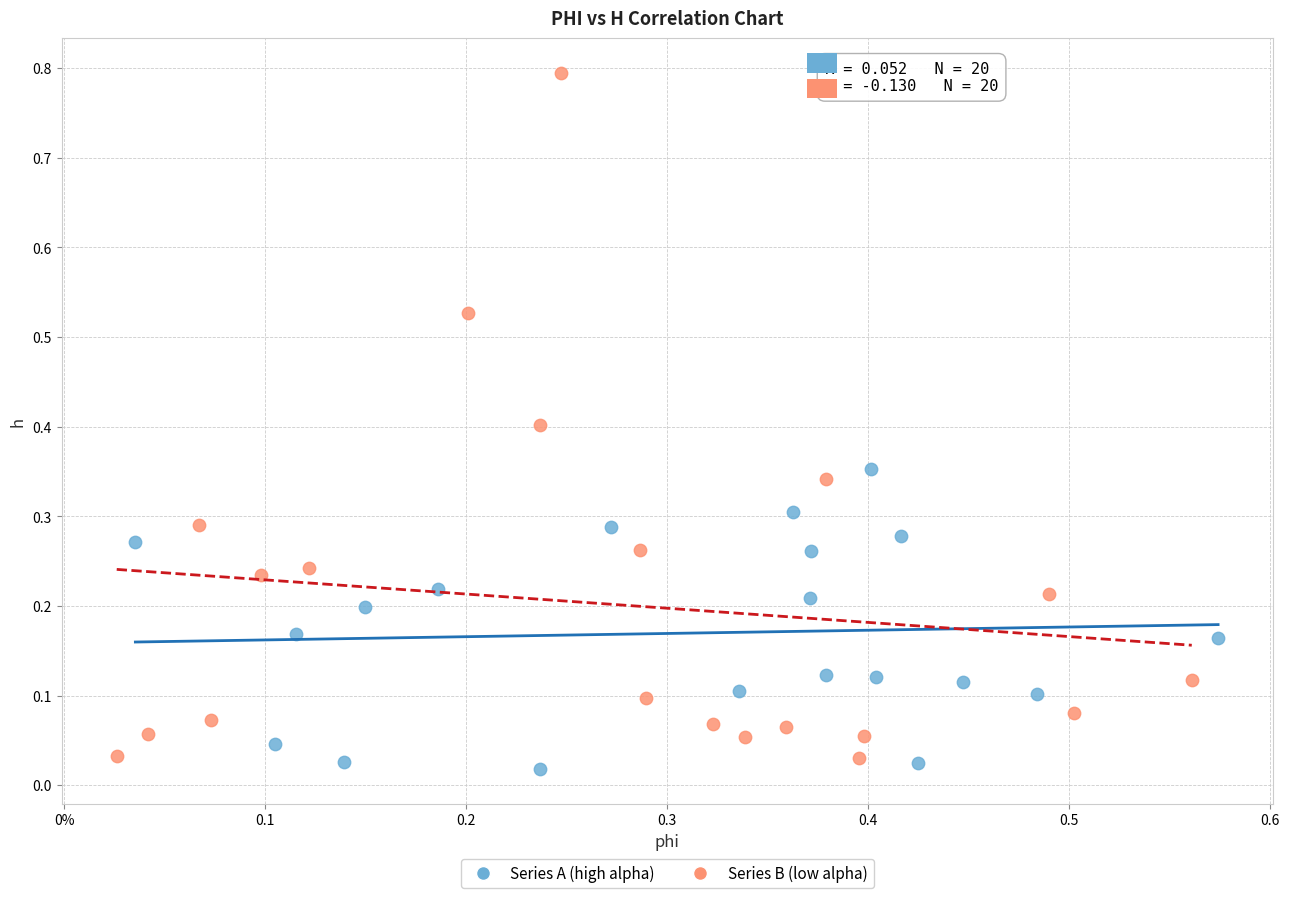

What are all the series names shown in the legend?

Series A (high alpha), Series B (low alpha)